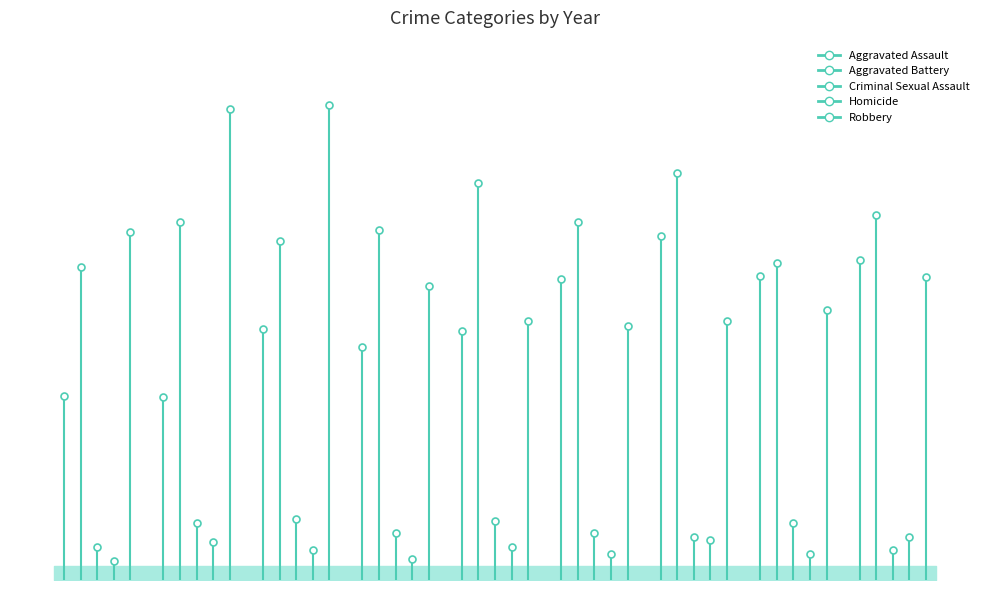

At how many categories does at least one series exceed 128?

9